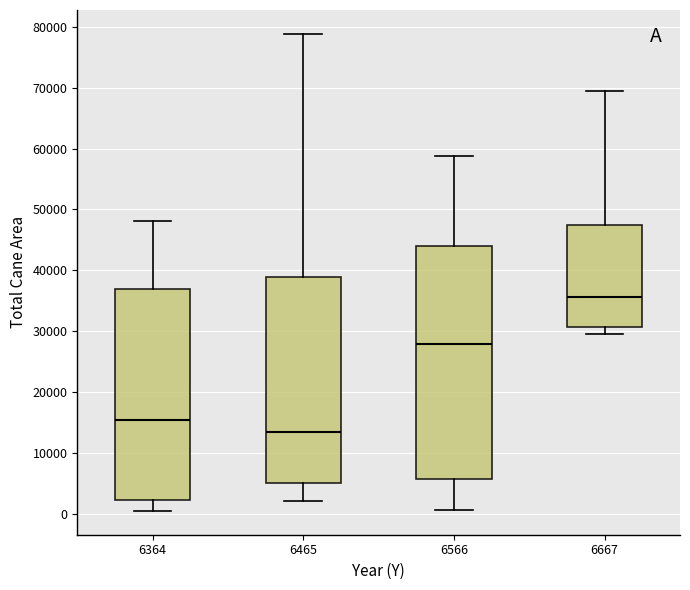

Reading left to right, read every box against the y-axis: the position of its median line, the range the box covers, and the ends of its whiskers. The values are not printed on the chart, so give them approximately, as read against the axis.

6364: median 15000, box 2000 to 37000, whiskers 1000 to 48000
6465: median 14000, box 5000 to 39000, whiskers 2000 to 79000
6566: median 28000, box 6000 to 44000, whiskers 1000 to 59000
6667: median 36000, box 31000 to 47000, whiskers 30000 to 69000